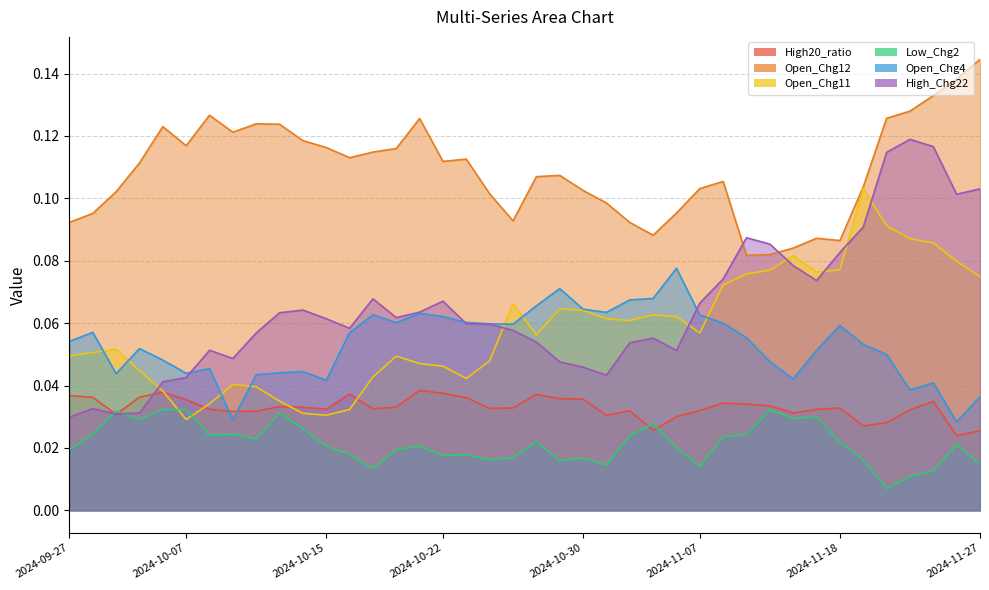

How many times do Open_Chg12 and High_Chg22 cross each other?

2